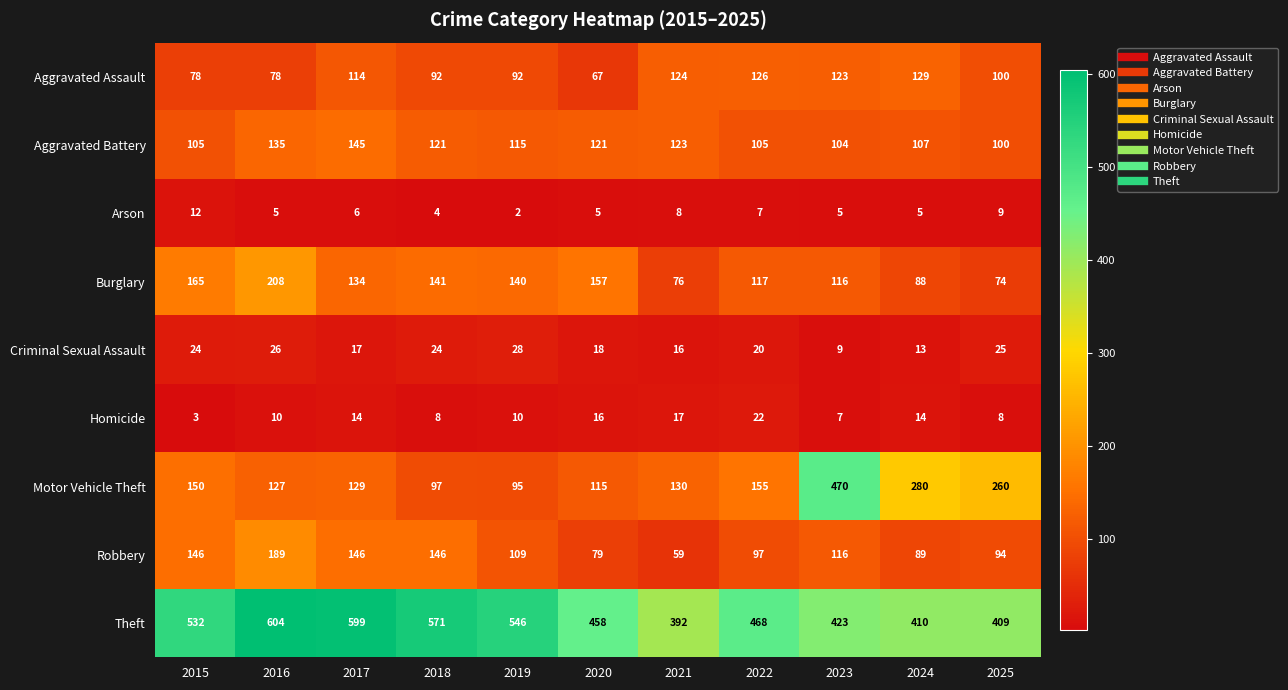

What is the greatest value displayed?

604